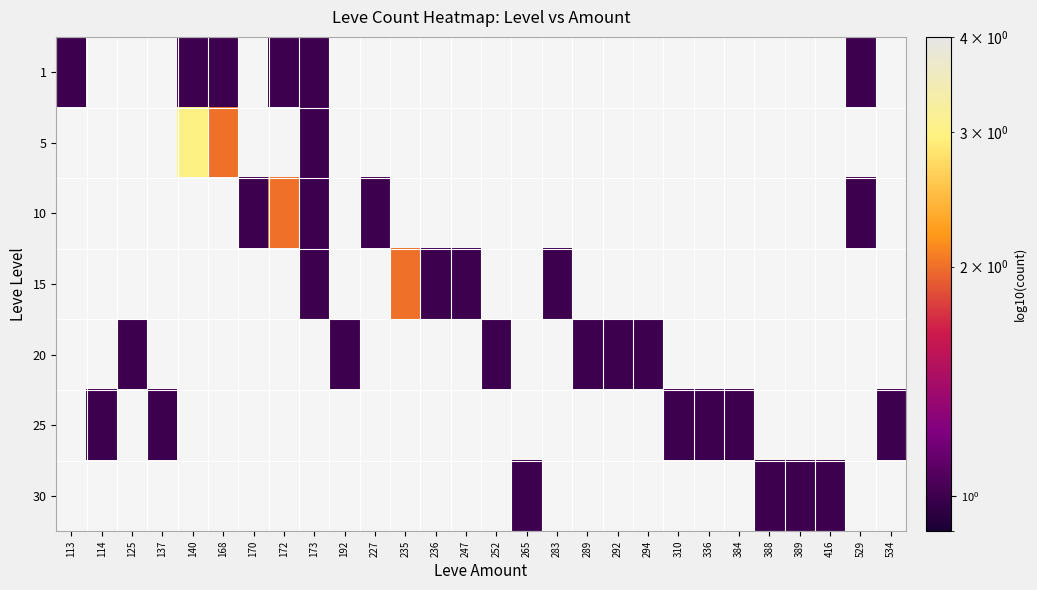

Reading left to right, transcribe all the data shown in this chart.

1: 113=1	114=0	125=0	137=0	140=1	168=1	170=0	172=1	173=1	192=0	227=0	235=0	236=0	247=0	252=0	265=0	283=0	289=0	292=0	294=0	310=0	336=0	384=0	388=0	389=0	416=0	529=1	534=0
5: 113=0	114=0	125=0	137=0	140=3	168=2	170=0	172=0	173=1	192=0	227=0	235=0	236=0	247=0	252=0	265=0	283=0	289=0	292=0	294=0	310=0	336=0	384=0	388=0	389=0	416=0	529=0	534=0
10: 113=0	114=0	125=0	137=0	140=0	168=0	170=1	172=2	173=1	192=0	227=1	235=0	236=0	247=0	252=0	265=0	283=0	289=0	292=0	294=0	310=0	336=0	384=0	388=0	389=0	416=0	529=1	534=0
15: 113=0	114=0	125=0	137=0	140=0	168=0	170=0	172=0	173=1	192=0	227=0	235=2	236=1	247=1	252=0	265=0	283=1	289=0	292=0	294=0	310=0	336=0	384=0	388=0	389=0	416=0	529=0	534=0
20: 113=0	114=0	125=1	137=0	140=0	168=0	170=0	172=0	173=0	192=1	227=0	235=0	236=0	247=0	252=1	265=0	283=0	289=1	292=1	294=1	310=0	336=0	384=0	388=0	389=0	416=0	529=0	534=0
25: 113=0	114=1	125=0	137=1	140=0	168=0	170=0	172=0	173=0	192=0	227=0	235=0	236=0	247=0	252=0	265=0	283=0	289=0	292=0	294=0	310=1	336=1	384=1	388=0	389=0	416=0	529=0	534=1
30: 113=0	114=0	125=0	137=0	140=0	168=0	170=0	172=0	173=0	192=0	227=0	235=0	236=0	247=0	252=0	265=1	283=0	289=0	292=0	294=0	310=0	336=0	384=0	388=1	389=1	416=1	529=0	534=0